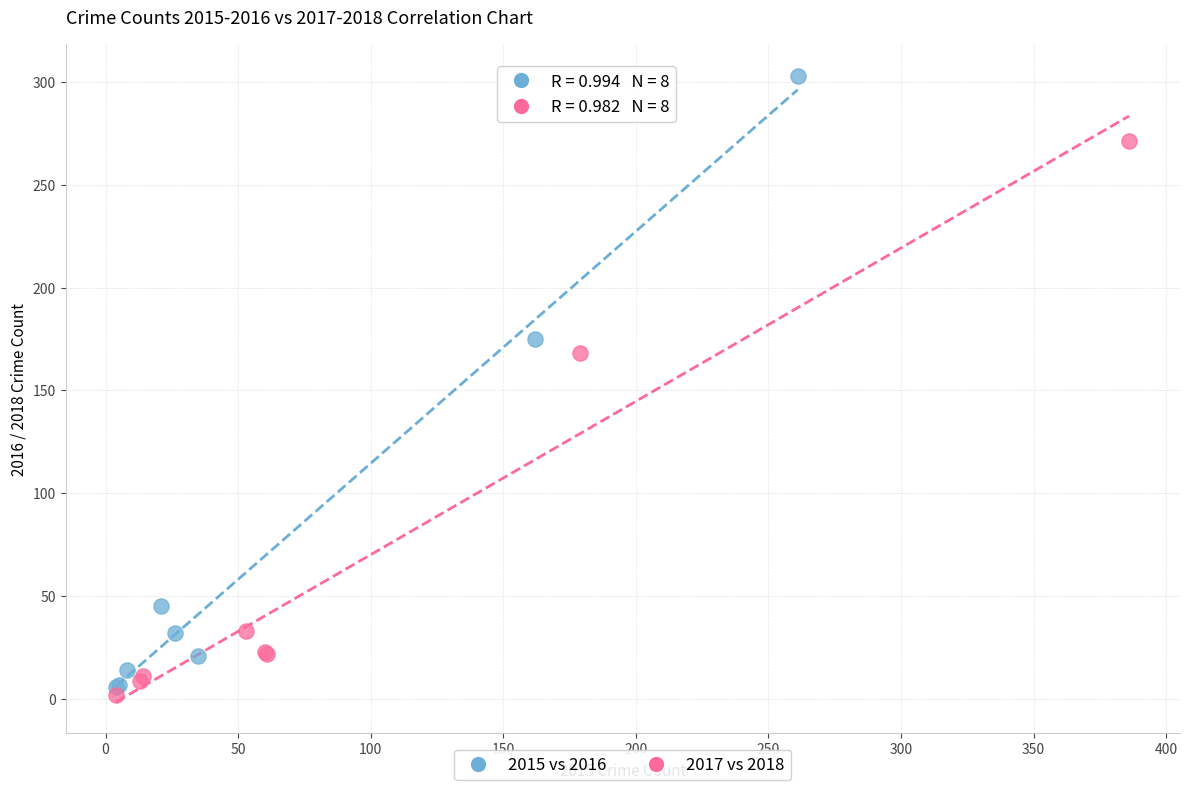

Which series has the widest spread of Y values?

2015 vs 2016